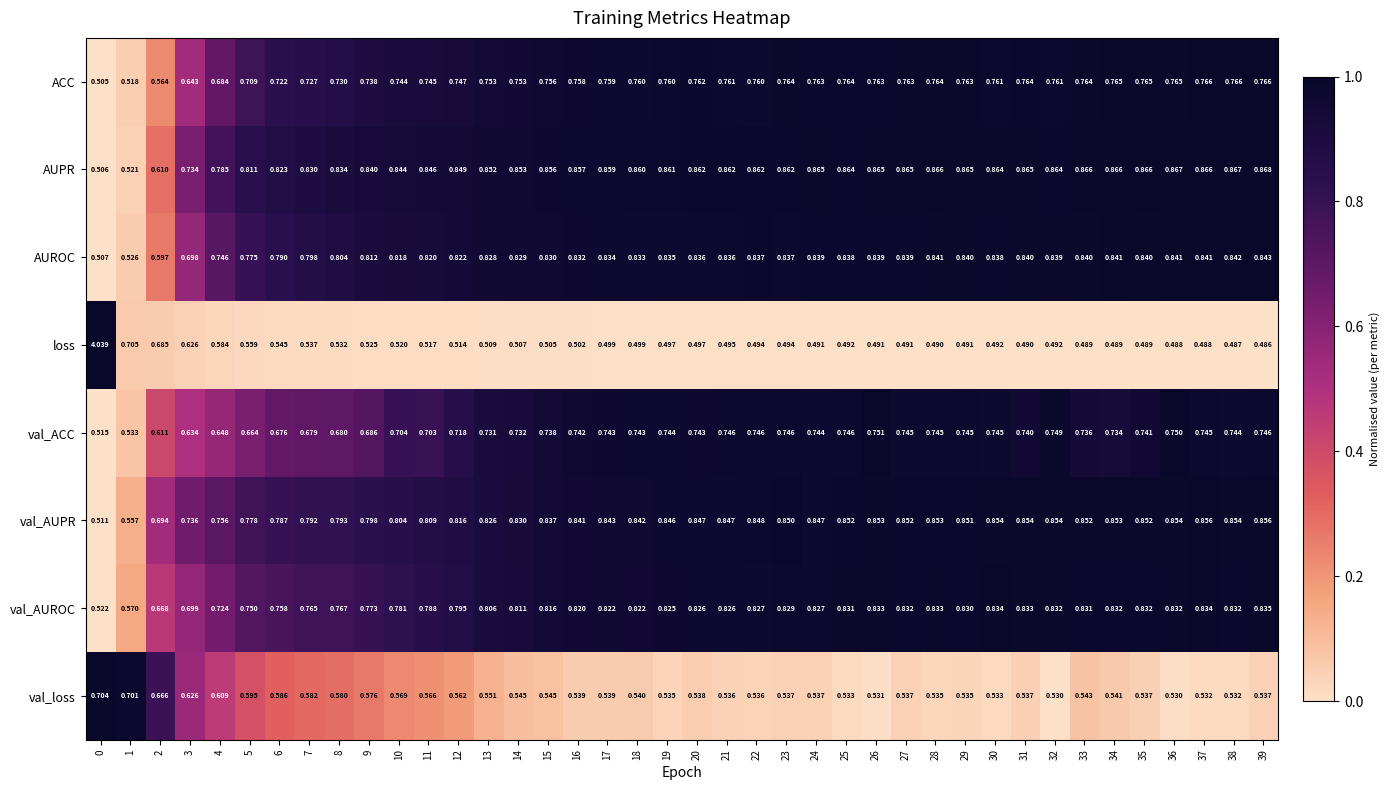

Which series has the widest spread of values?

loss